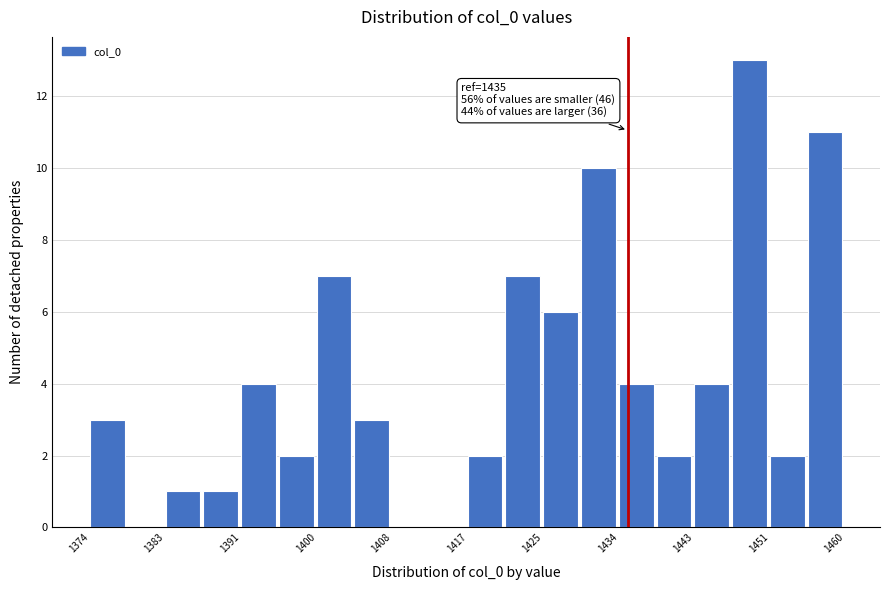

Over which range of the x-axis is the bar tallest?

1447 to 1451